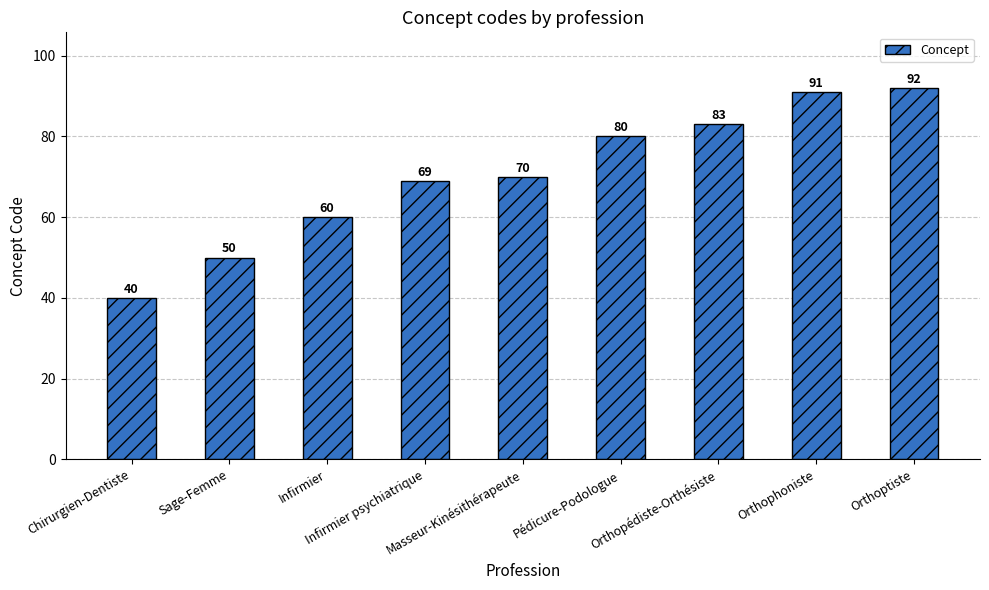

What is the label of the 3rd bar from the right?

Orthopédiste-Orthésiste